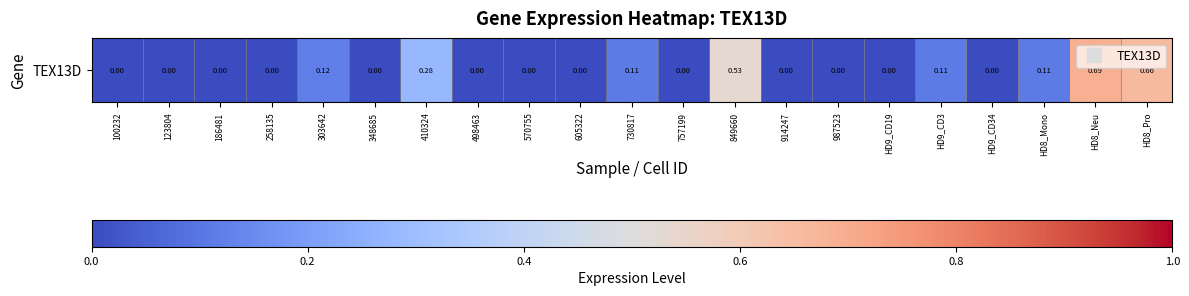

Count the number of data series in this chart.

1